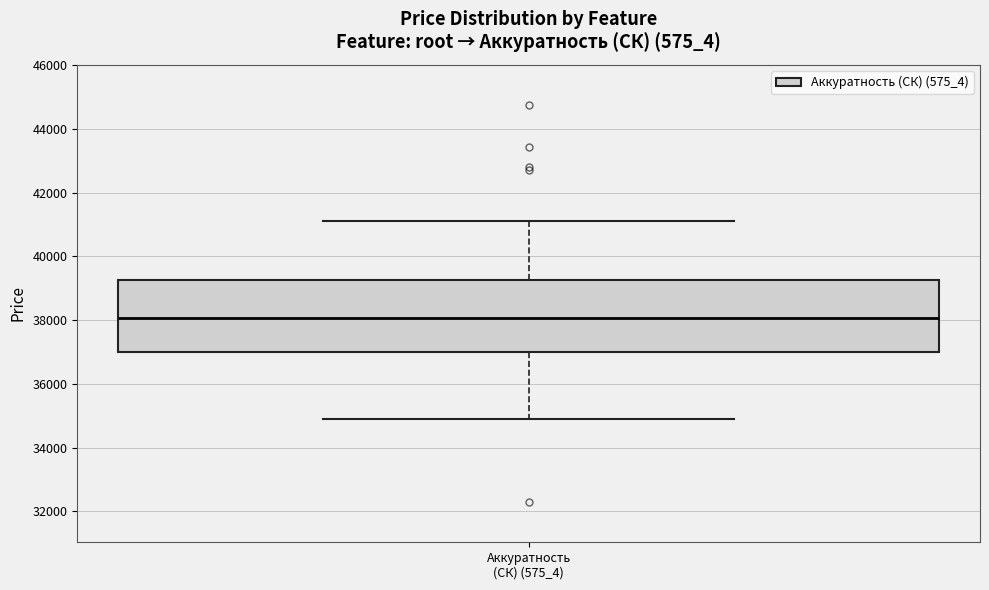

Transcribe this box plot: give where the median line is, the range the box spans, and where the two whiskers end, as read against the y-axis. The values are not printed on the chart, so give them approximately, as read against the axis.

median 38000, box 37000 to 39200, whiskers 34800 to 41200